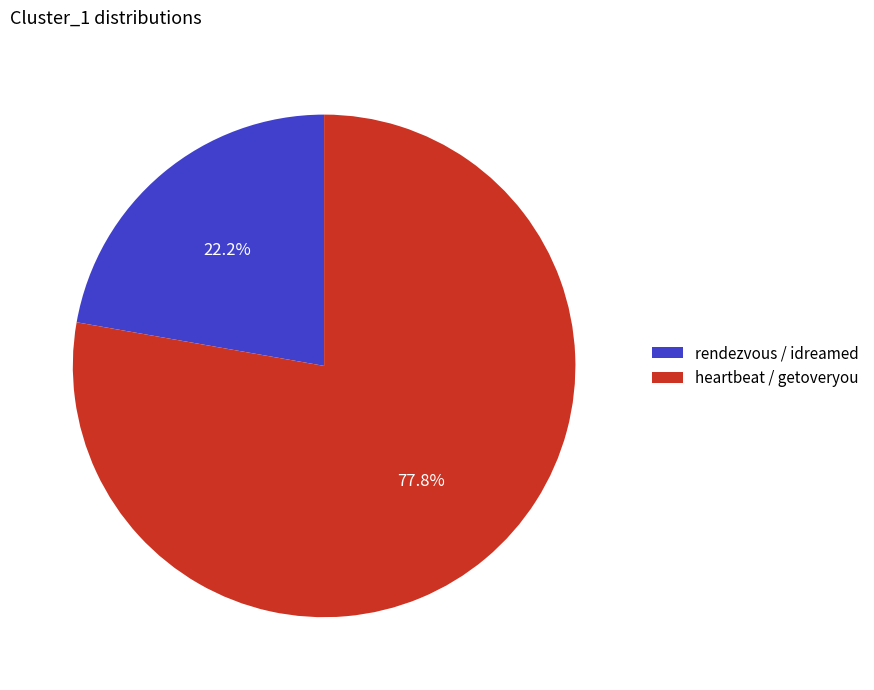

Does any single category account for the majority?

Yes